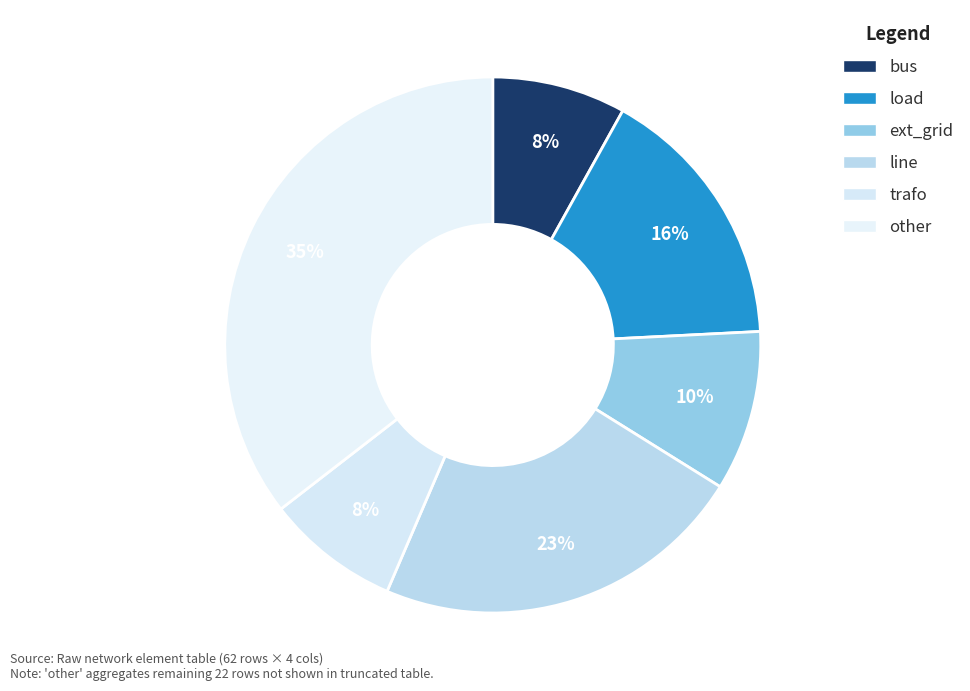

Does ext_grid represent more than half of the total?

No